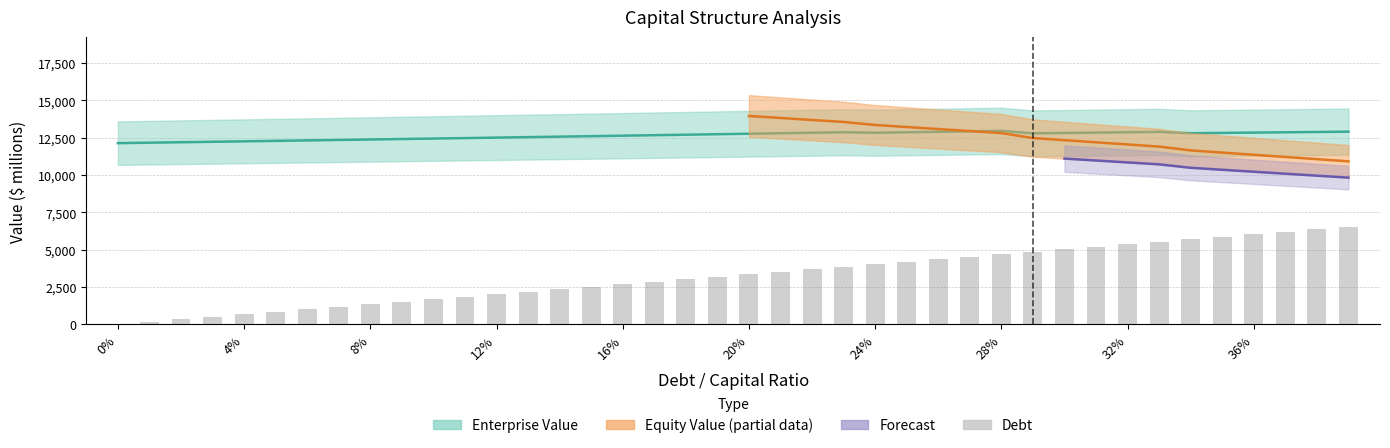

Which series changed the most between 8 and 15?

debt